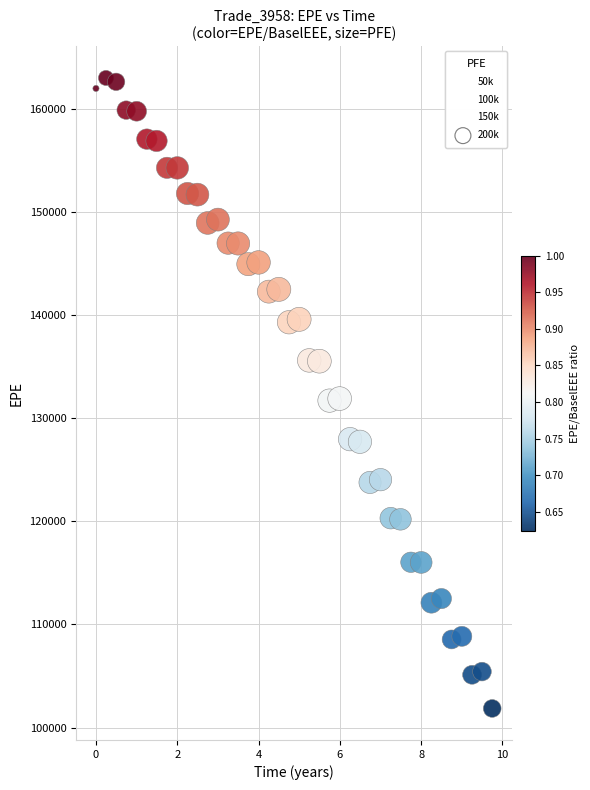

What is the range of Y values (max minus min)?

61116